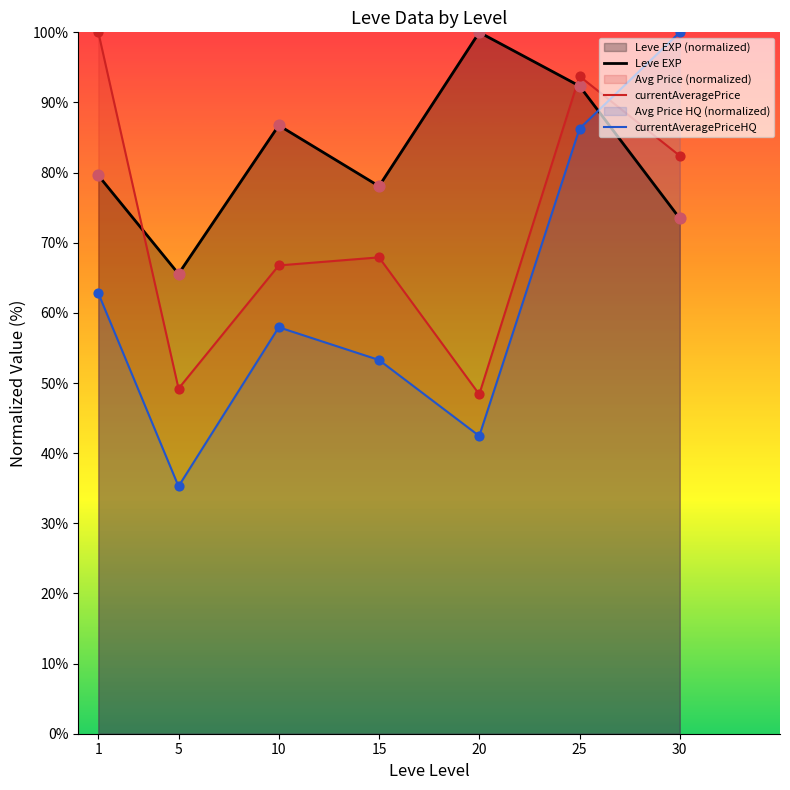

Is the value of currentAveragePrice at 25 greater than the value of Leve EXP at 20?

No